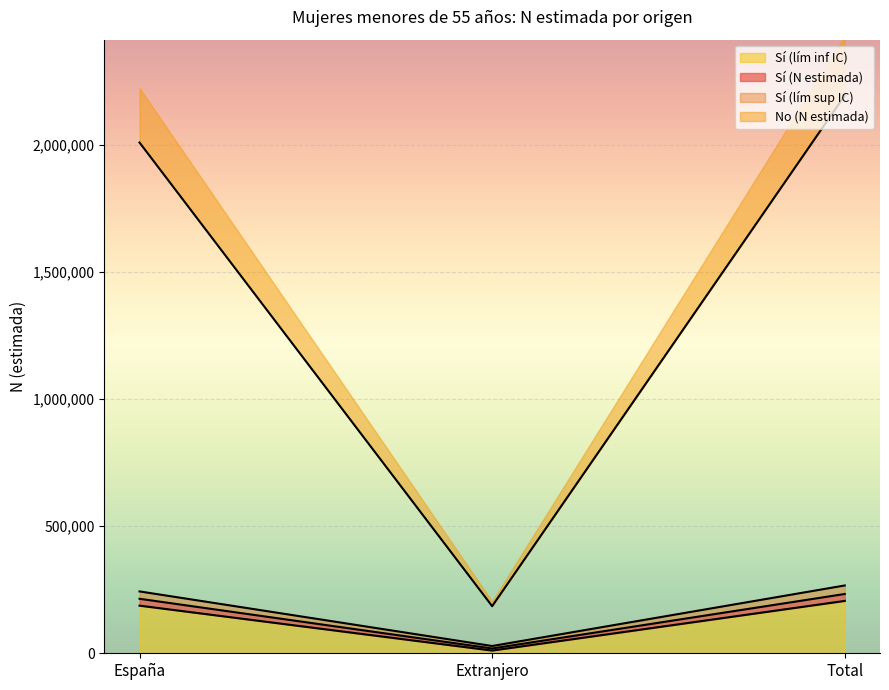

True or false: Sí (lím inf IC) has a value of 3179 at Extranjero.

False